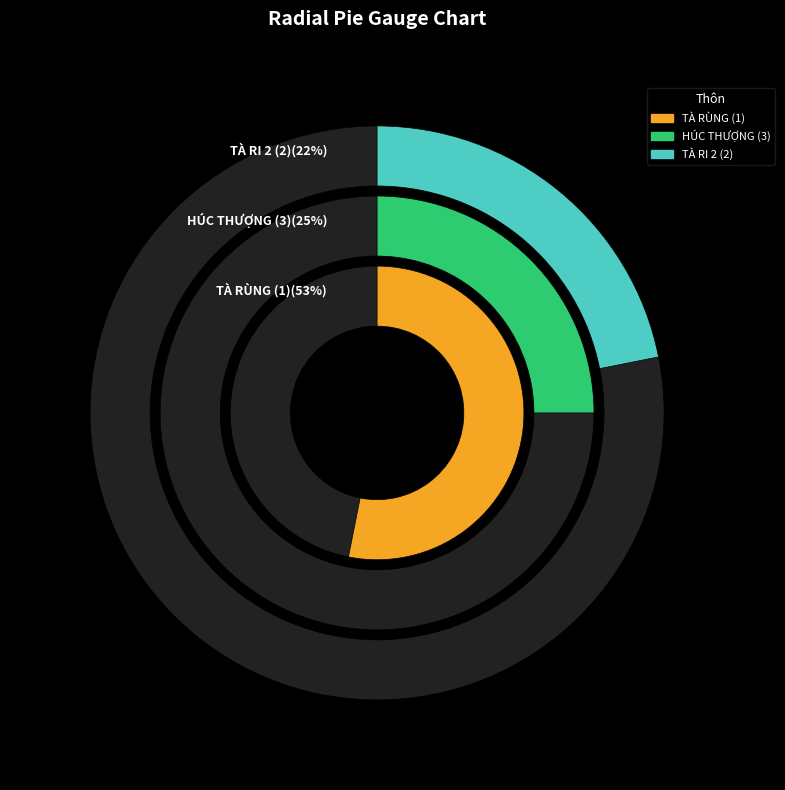

True or false: TÀ RI 2 (2) accounts for 10% of the total.

False